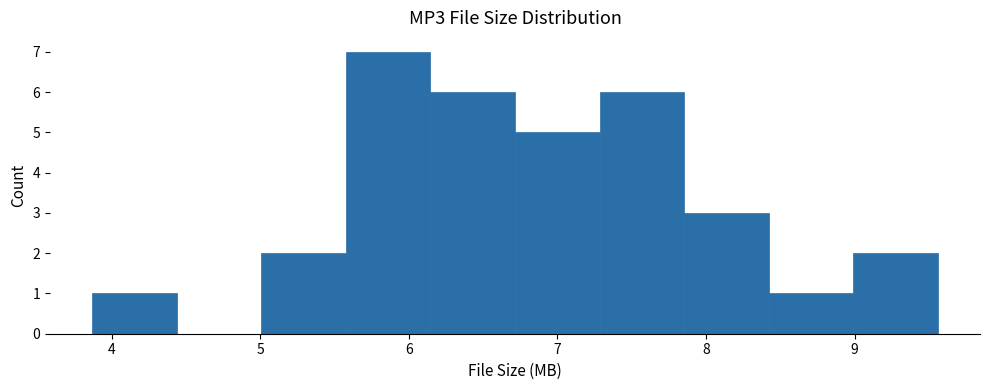

Over which range of the x-axis is the bar tallest?

5.6 to 6.1